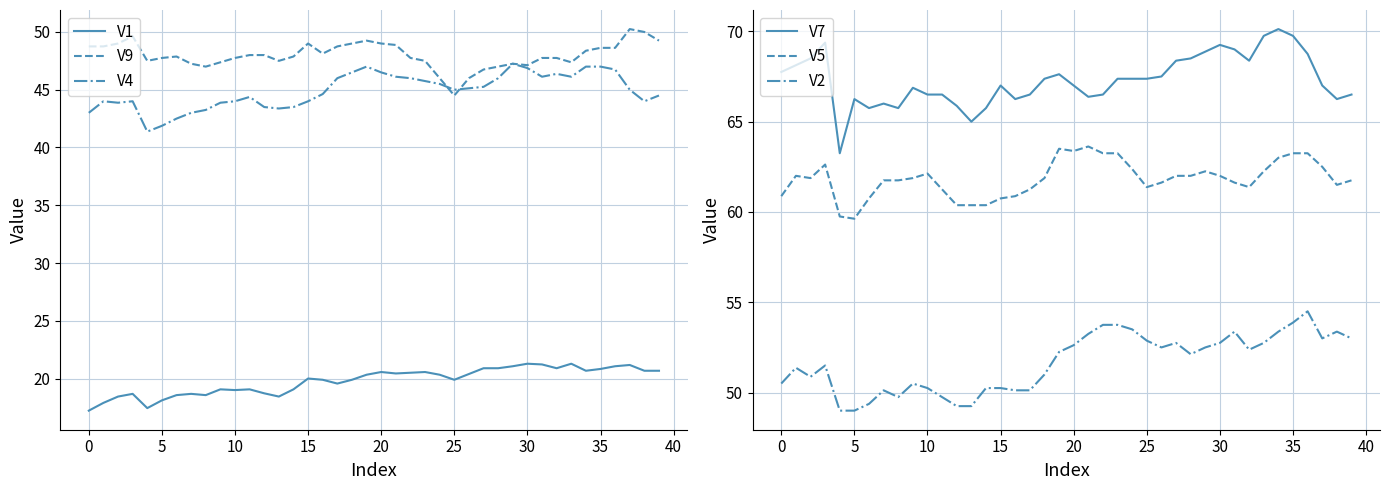

At which category is the sum across all series the highest?

35